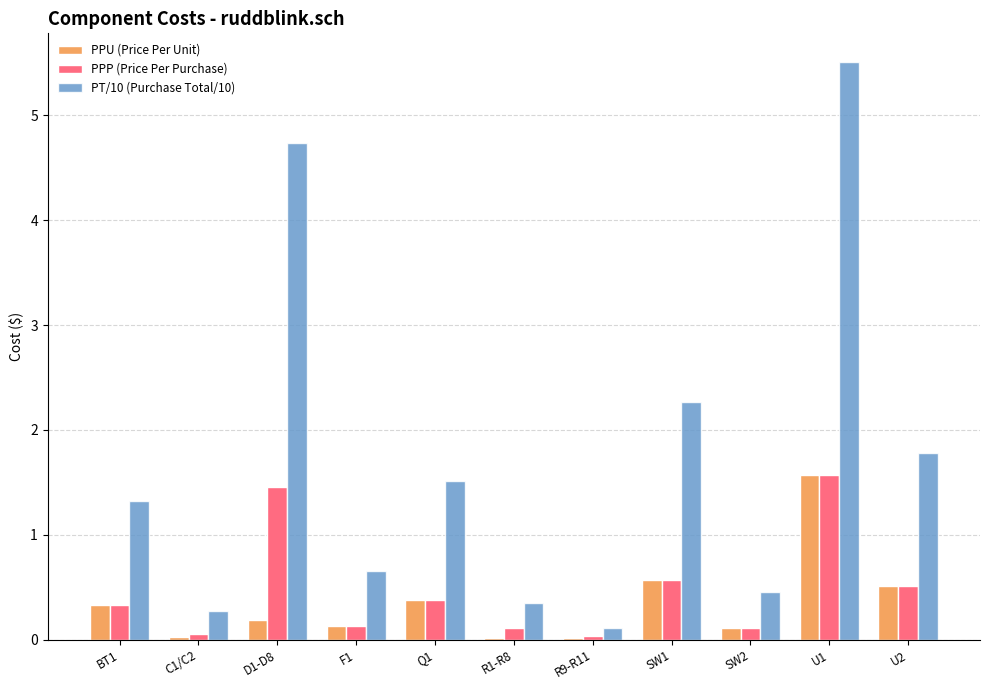

True or false: PPU (Price Per Unit) has a value of 0.3 at BT1.

True